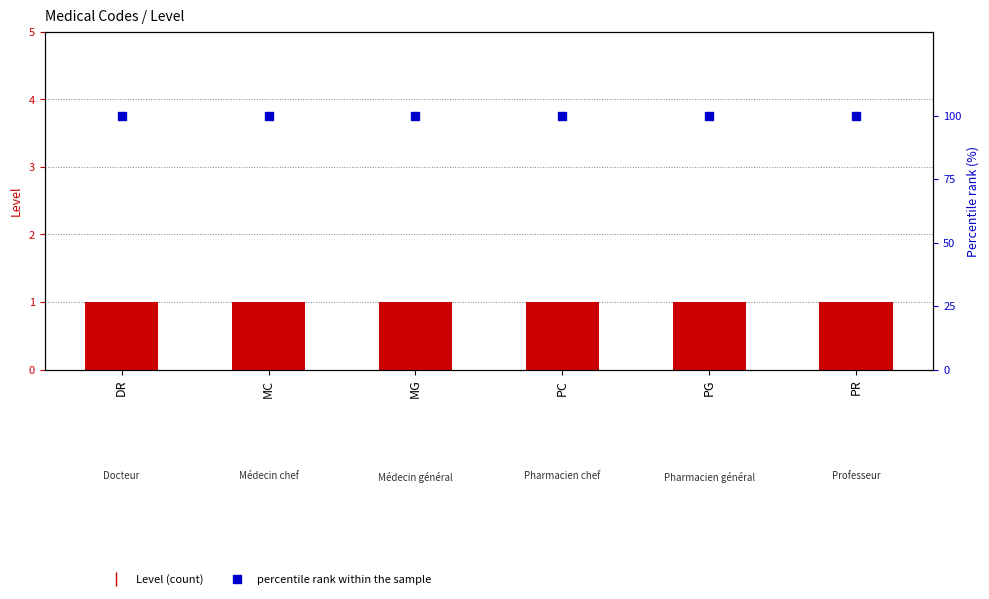

The value of percentile rank within the sample at MG is 100. True or false?

True